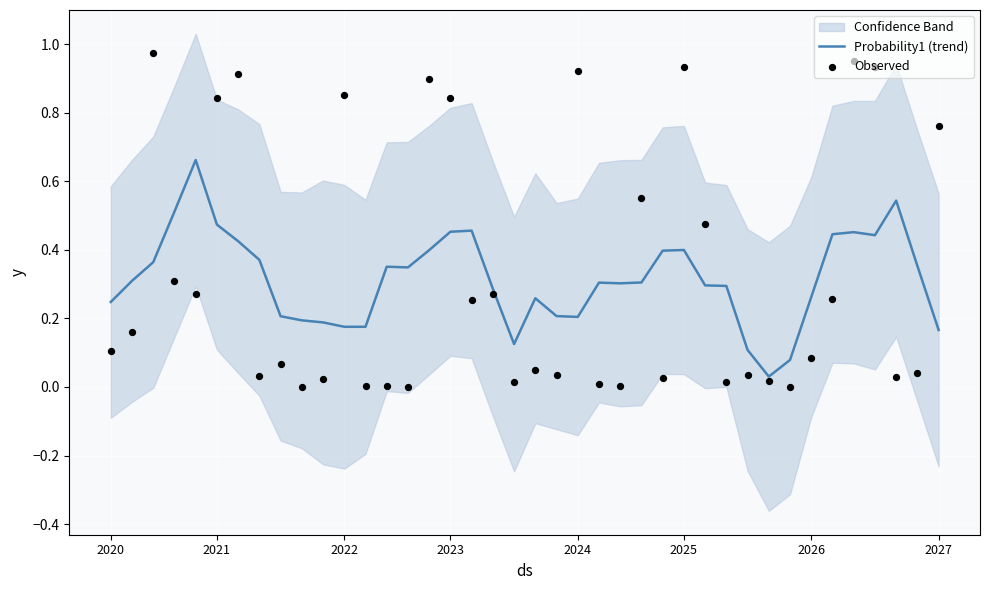

True or false: Probability1 (trend) has a value of 0.2 at 2024.

True